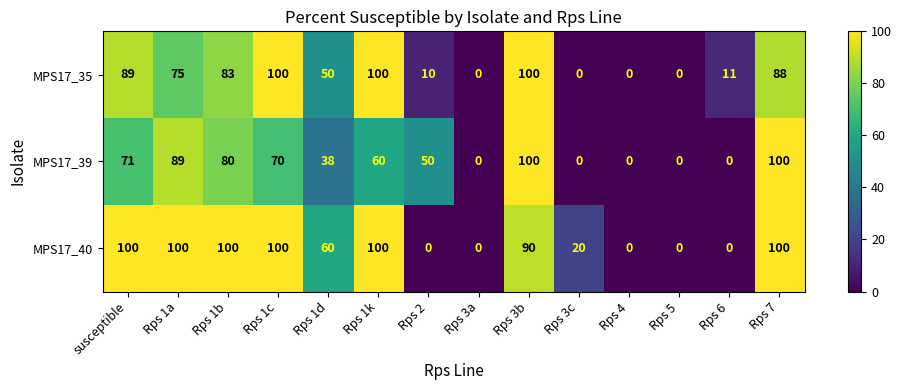

What is the average value of the MPS17_35 series?

50